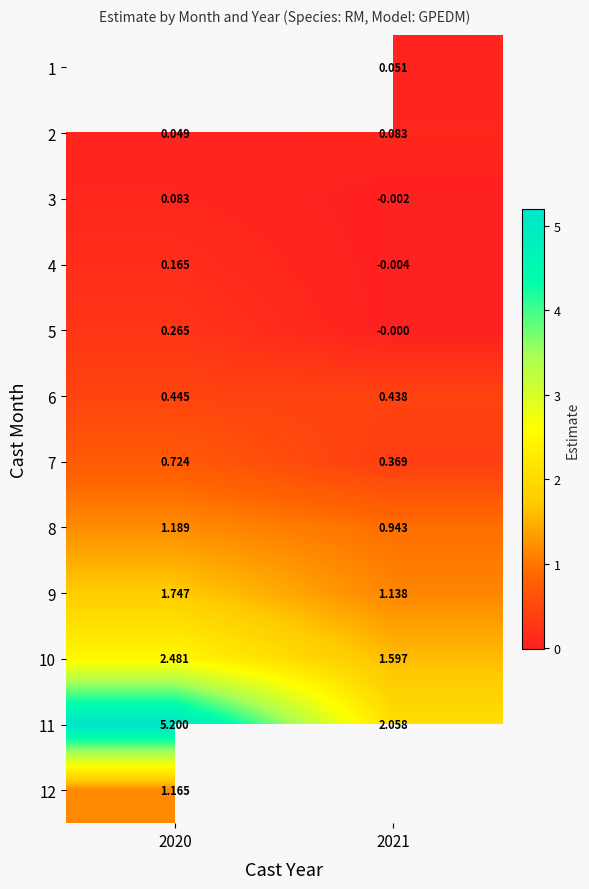

Is the value of 8 at 2020 greater than the value of 12 at 2020?

Yes